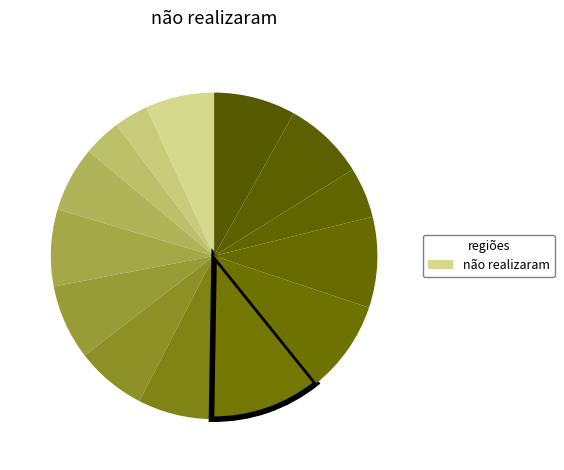

Count the number of slices in the pie.

14